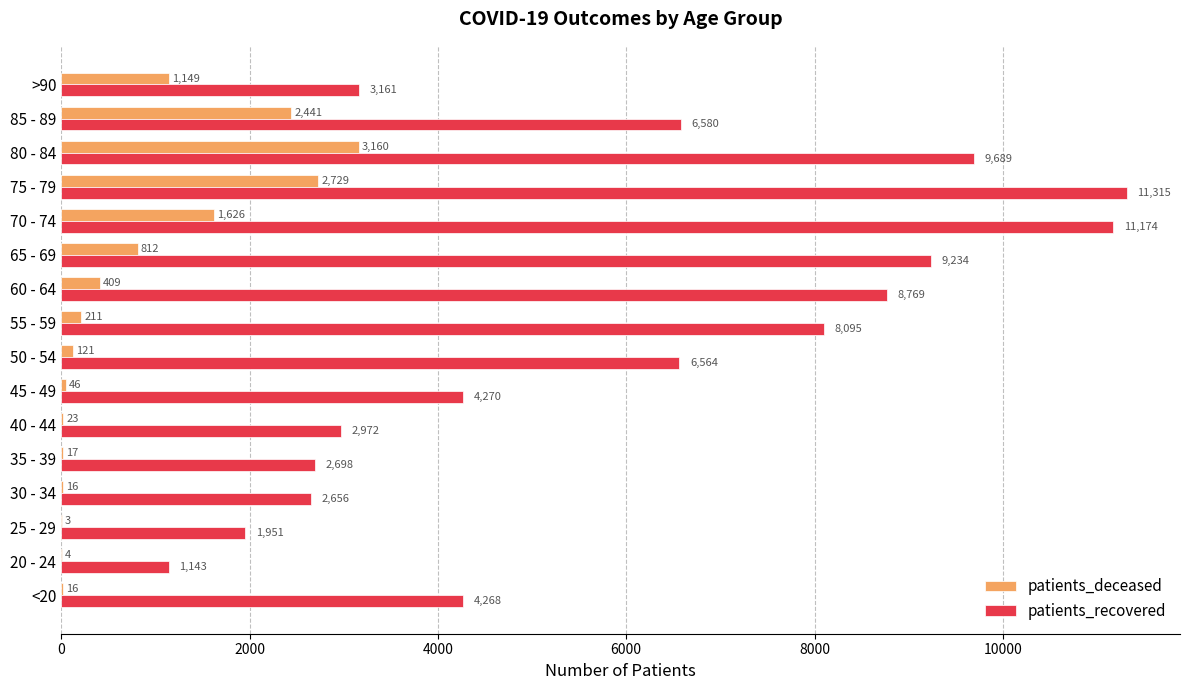

Which series has the largest range (max minus min)?

patients_recovered